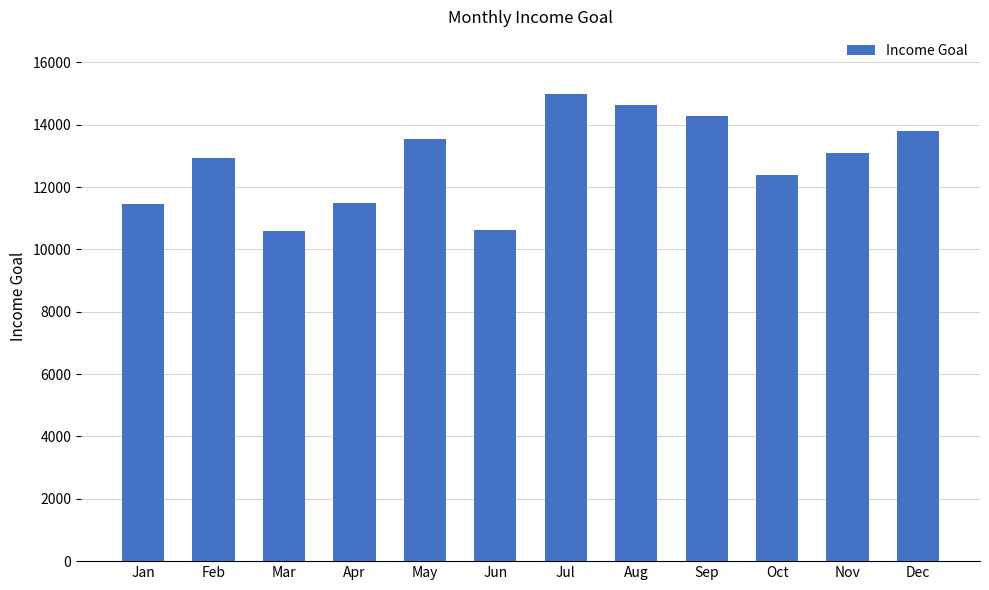

What is the minimum value shown in the chart?

10605